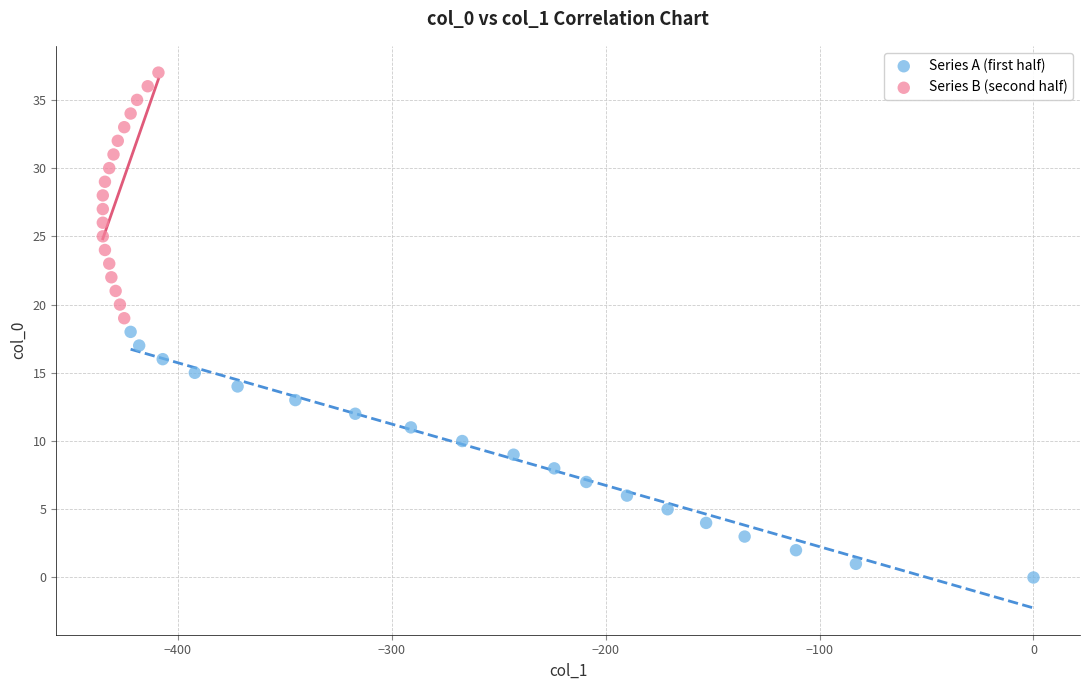

Which series contains the highest Y value?

Series B (second half)